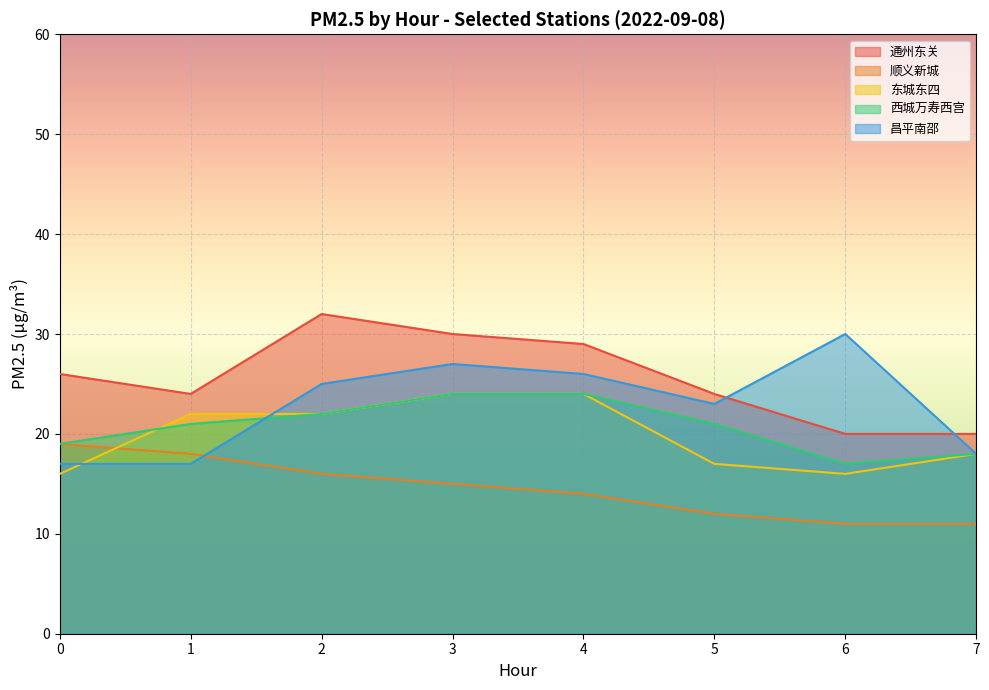

At which category does 通州东关 reach its first local peak?

2